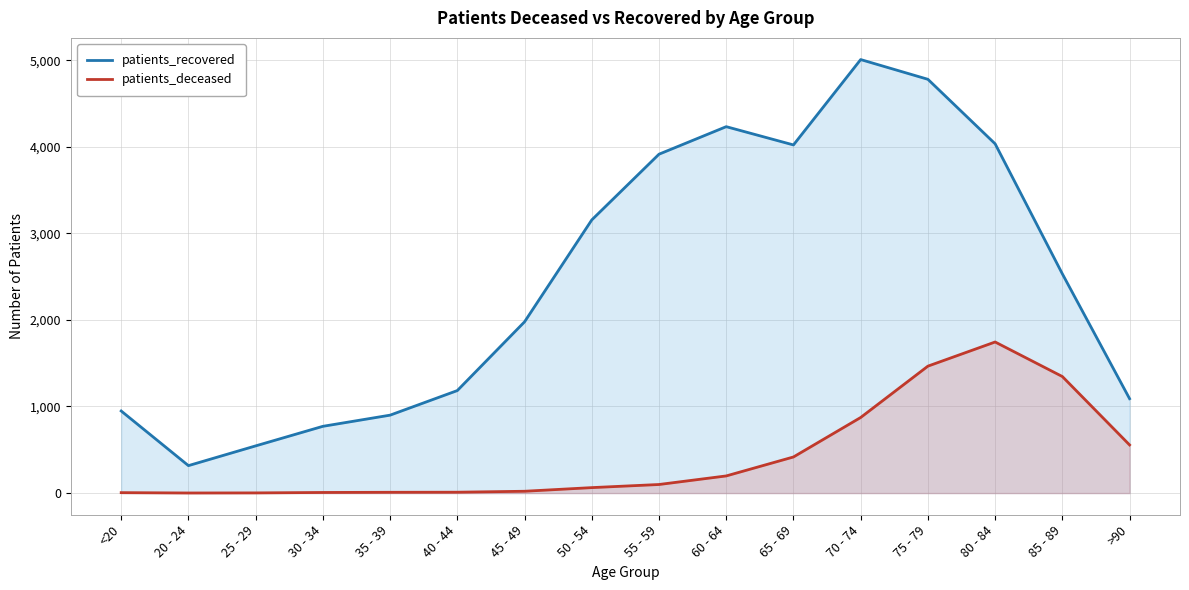

Between 50 - 54 and 65 - 69, which series saw the biggest shift?

patients_recovered